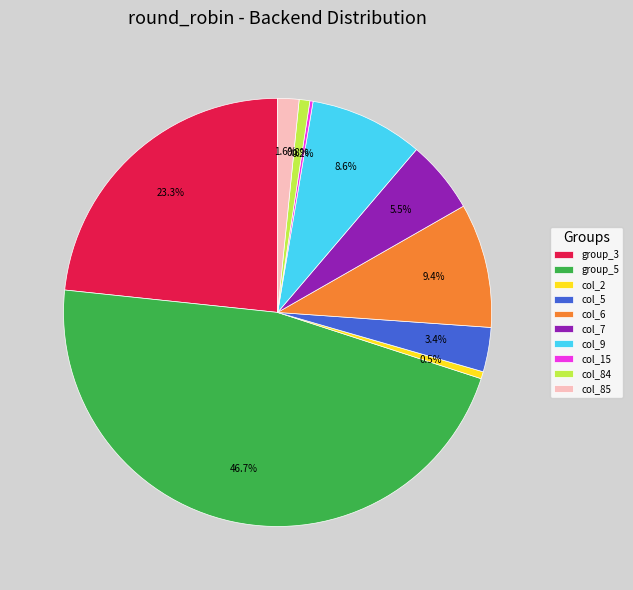

Which slice is the largest?

group_5